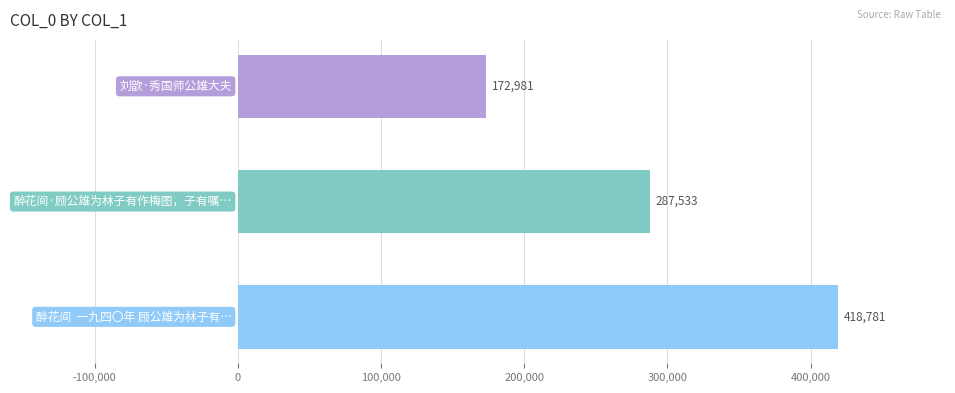

Reading bottom to top, list all the values displayed in this chart.

418781	287533	172981